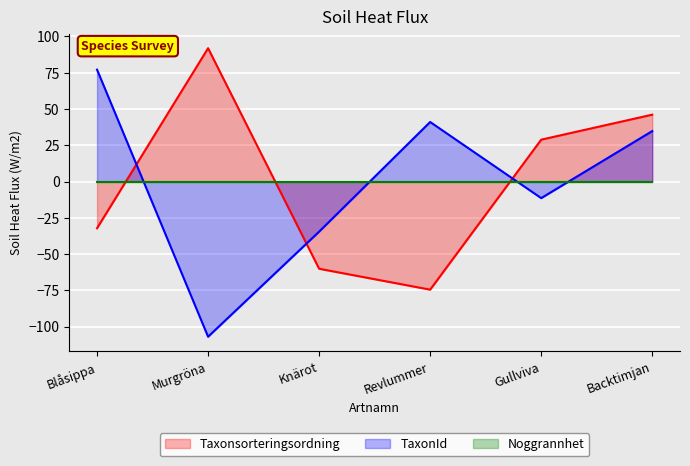

How many data points in TaxonId are less than 34?

3